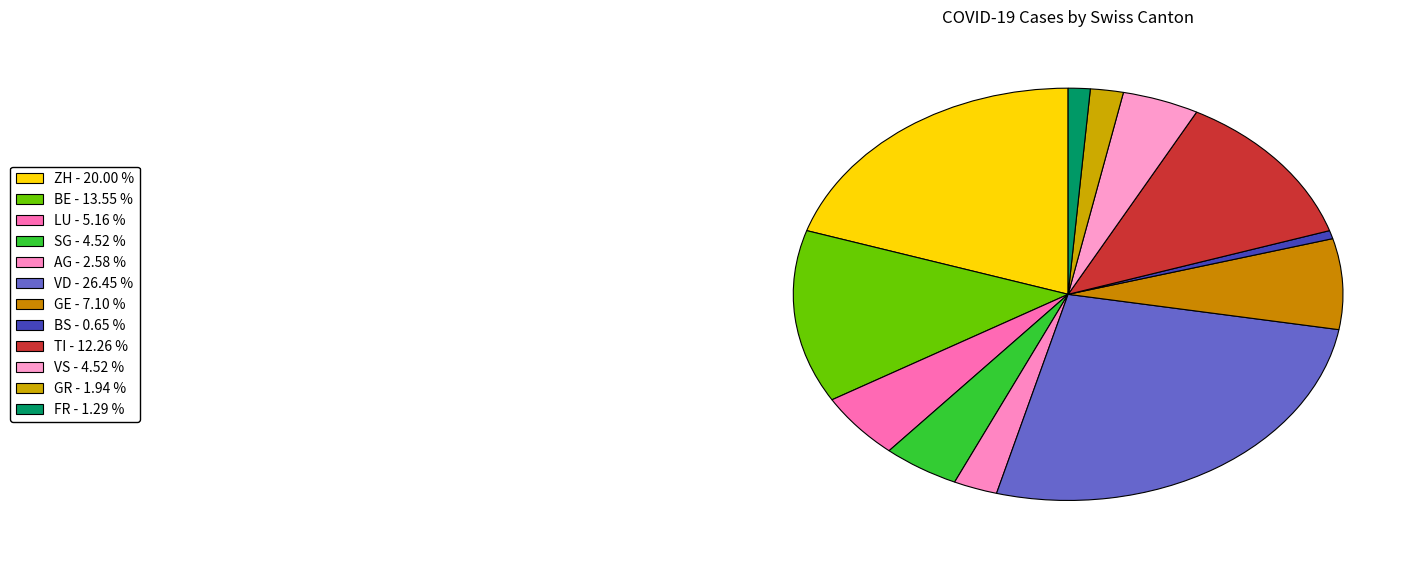

How many slices are in this pie chart?

12